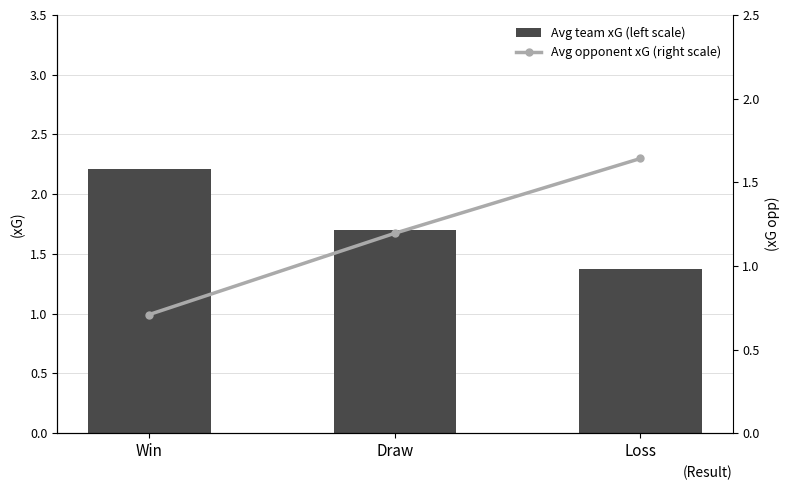

At which label is Avg team xG (left scale) closest to 1?

Loss